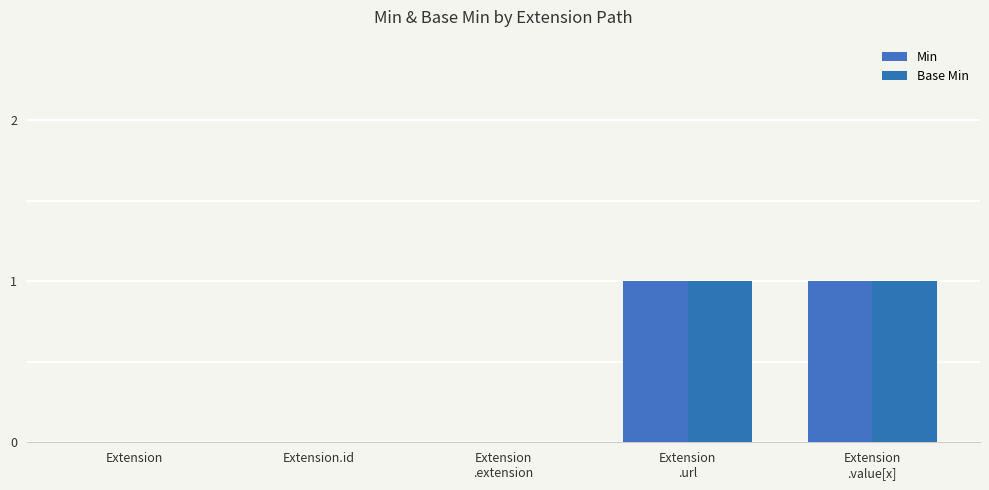

True or false: Base Min has a value of 0 at Extension.

True